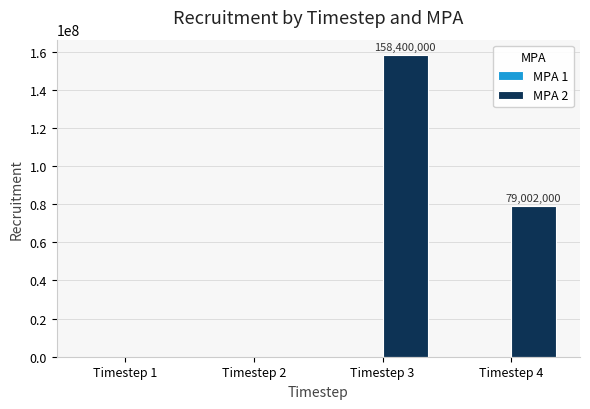

Reading left to right, transcribe all the data shown in this chart.

Timestep 1=0	Timestep 2=0	Timestep 3=158400000	Timestep 4=79002000